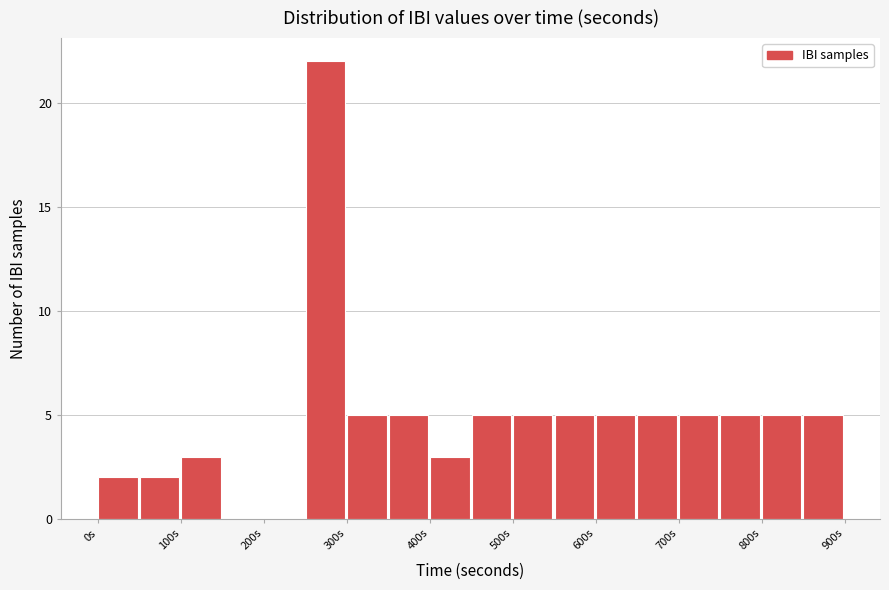

Reading left to right, transcribe this chart: for each bar, give the range it covers on the x-axis and its height. The values are not printed on the chart, so give them approximately, as read against the axis.

0 to 50: 2
50 to 100: 2
100 to 150: 3
150 to 200: 0
200 to 250: 0
250 to 300: 22
300 to 350: 5
350 to 400: 5
400 to 450: 3
450 to 500: 5
500 to 550: 5
550 to 600: 5
600 to 650: 5
650 to 700: 5
700 to 750: 5
750 to 800: 5
800 to 850: 5
850 to 900: 5